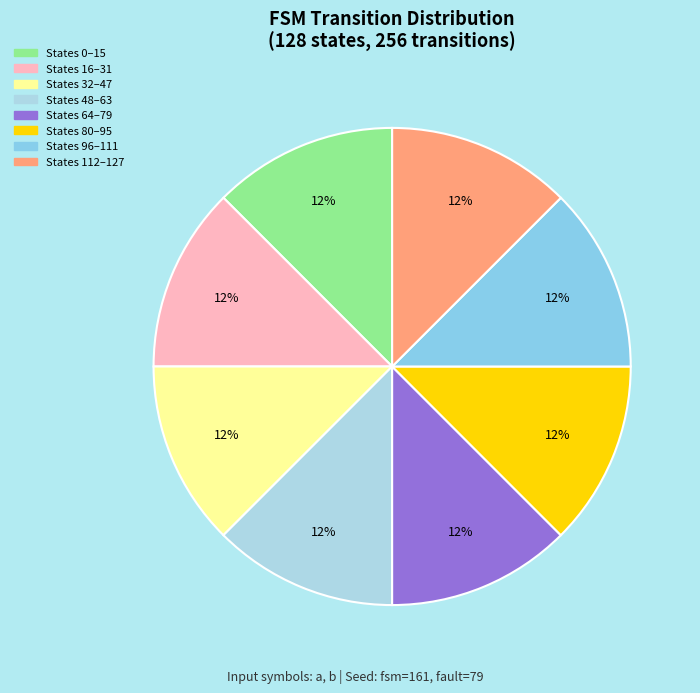

Count the number of slices in the pie.

8